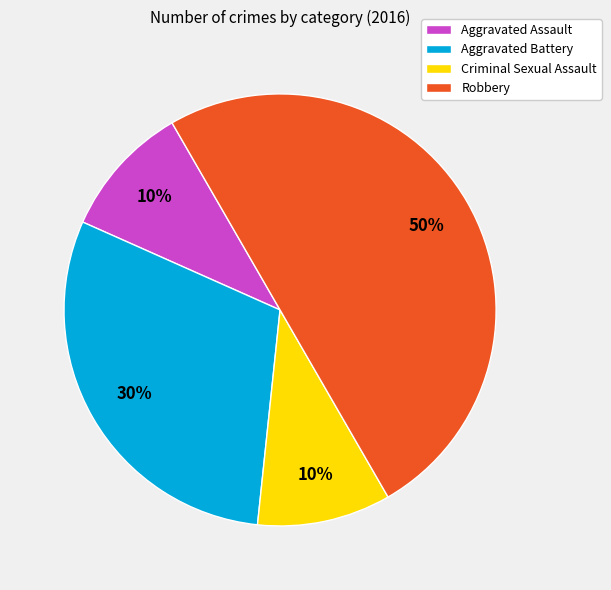

The Aggravated Assault slice represents 22% of the pie. True or false?

False